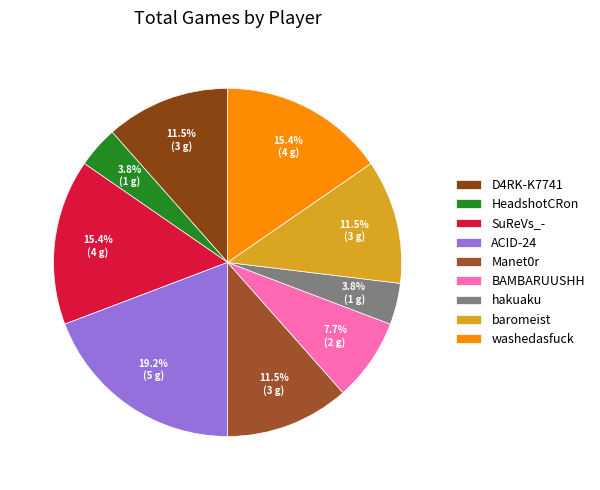

To the nearest percent, what percentage of the pie is hakuaku?

4%